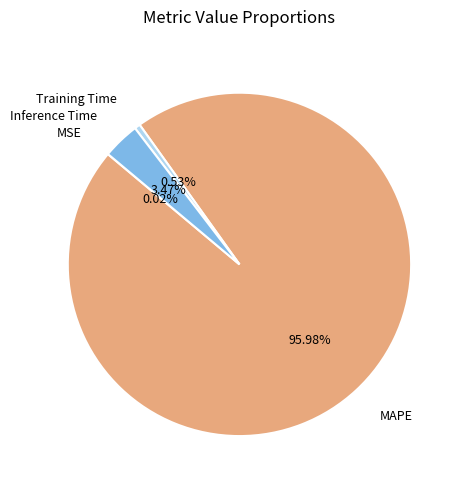

Does any single category account for the majority?

Yes